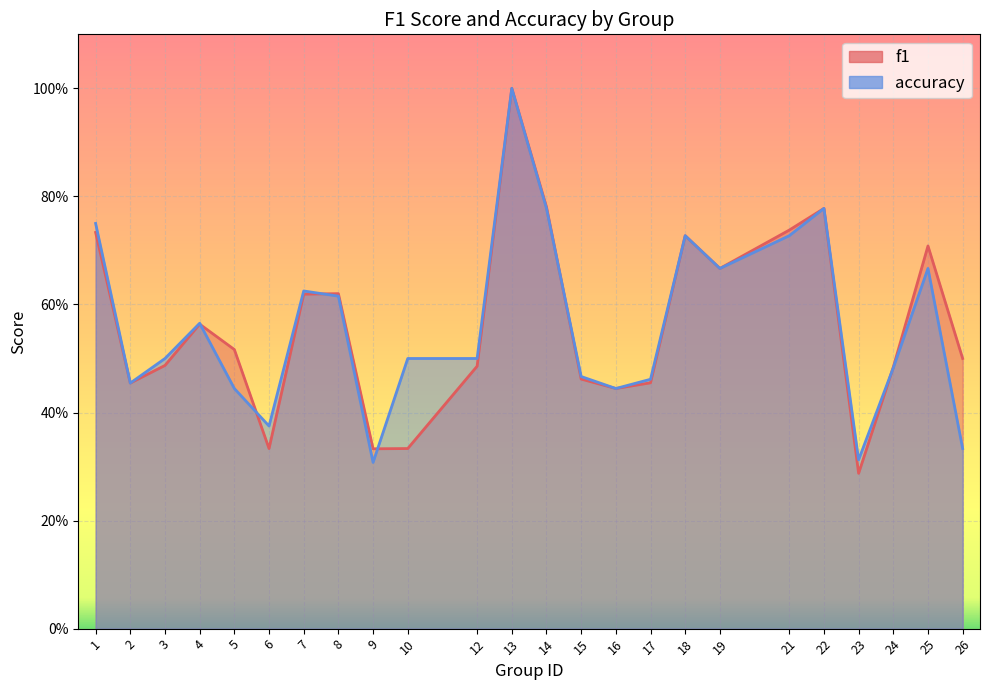

What is the total value across all series at 2?

0.9